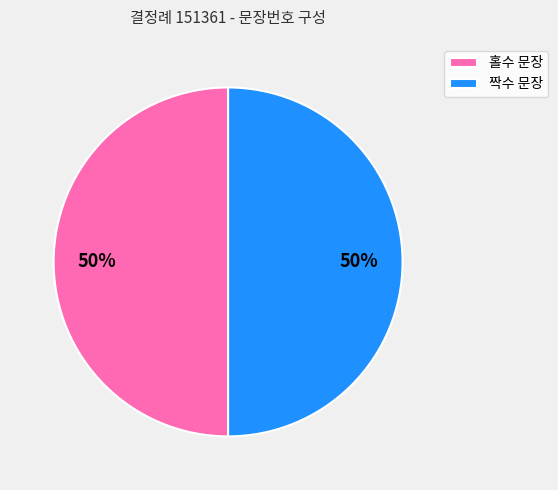

The 짝수 문장 slice represents 50% of the pie. True or false?

True